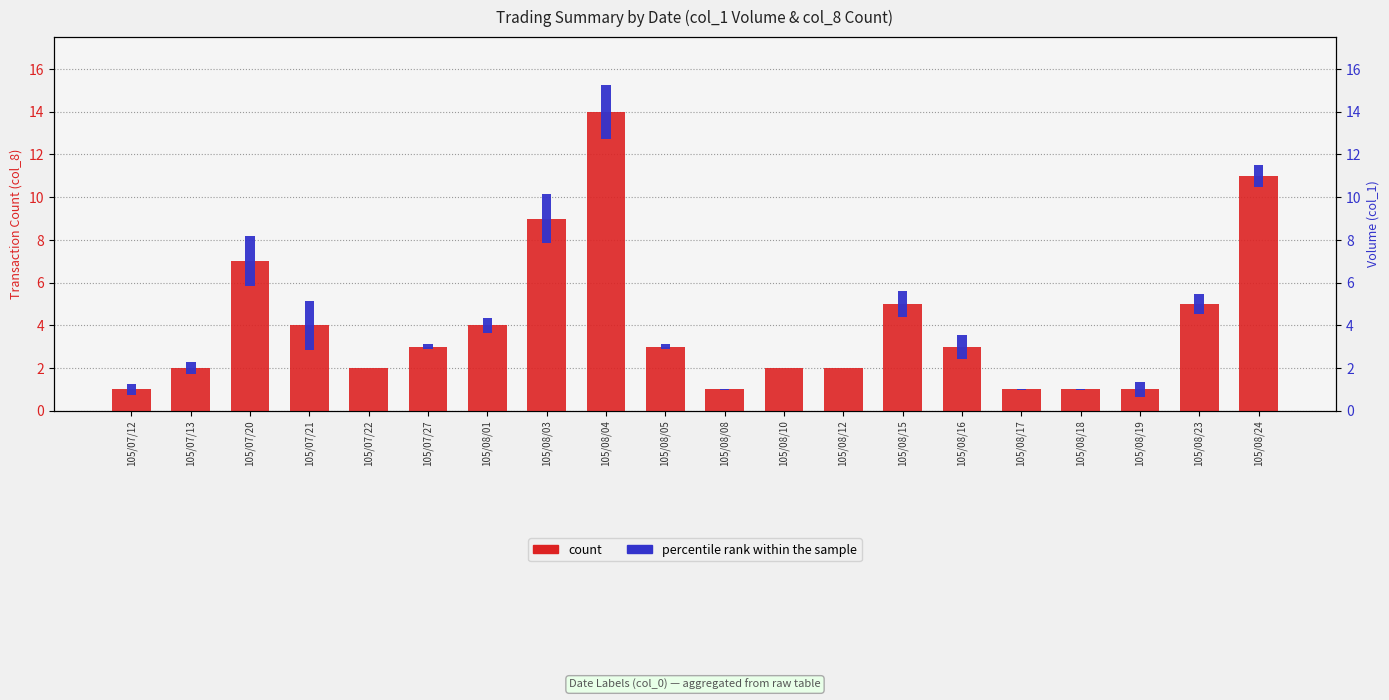

What is the label of the 9th bar from the right?

105/08/10